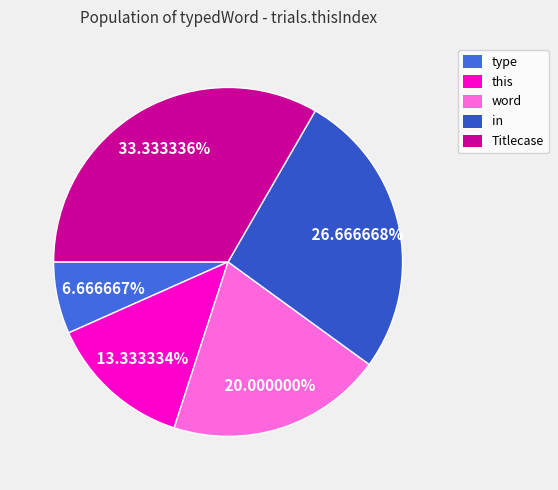

How many slices are in this pie chart?

5